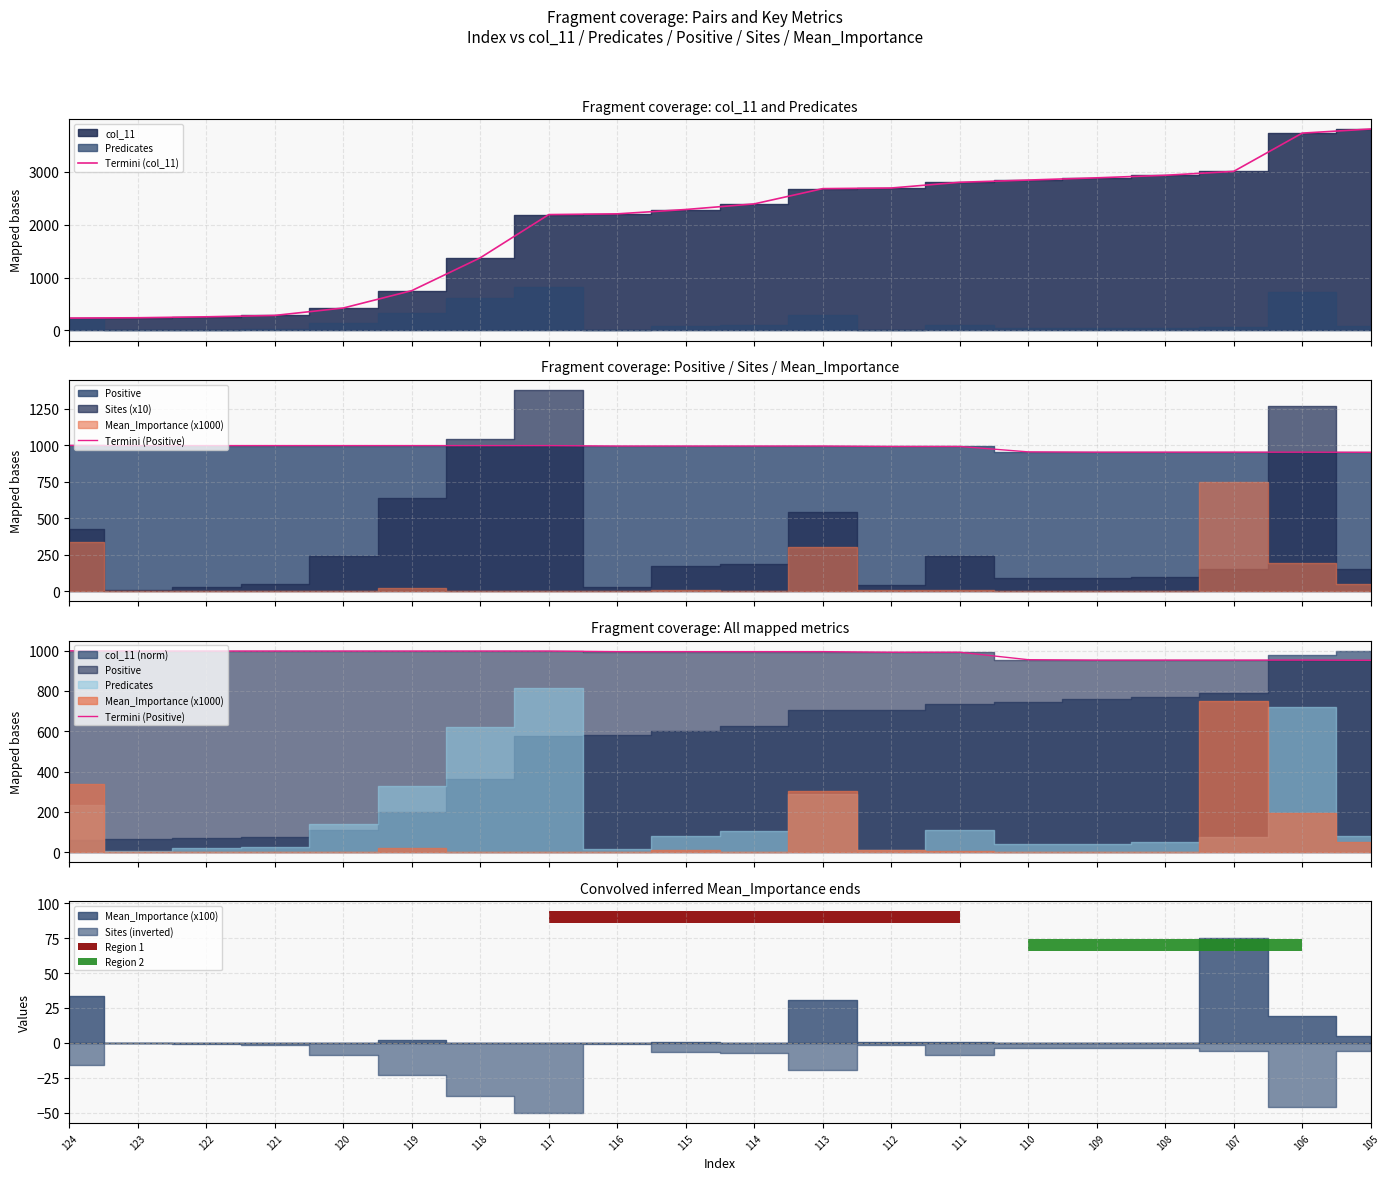

What is the value of the Termini (col_11) bar at the 2nd from the left?

240